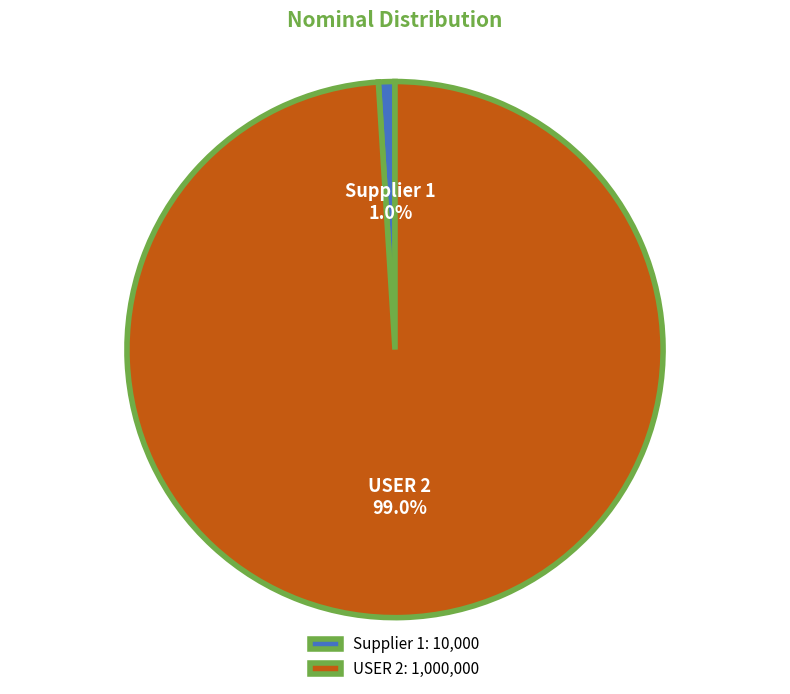

Rank the categories by value from highest to lowest.

USER 2, Supplier 1